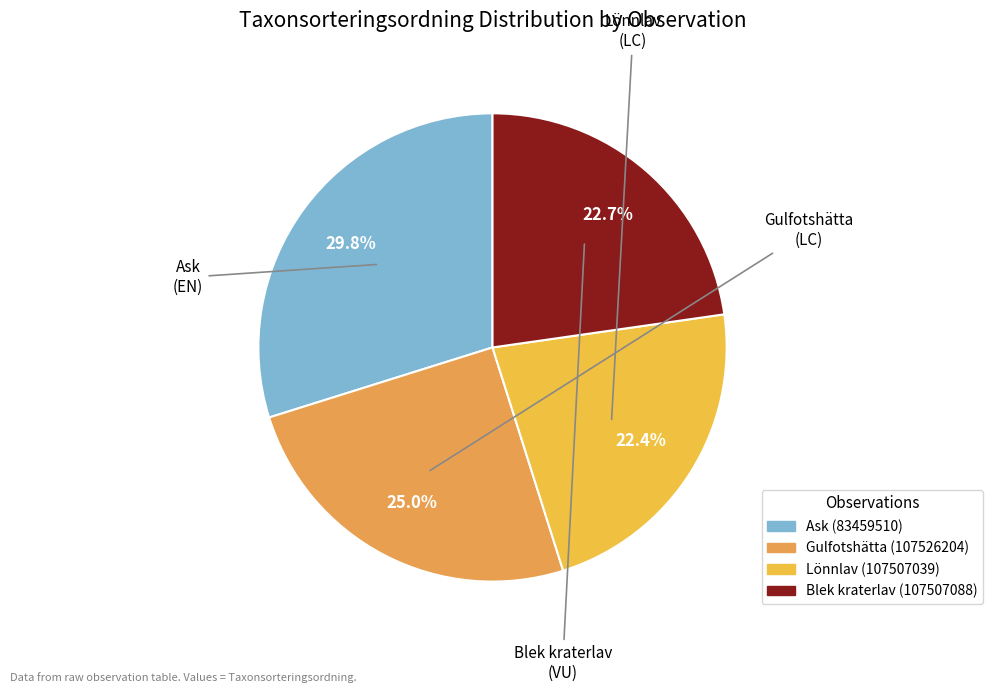

To the nearest percent, what portion does Lönnlav (107507039) represent?

22%